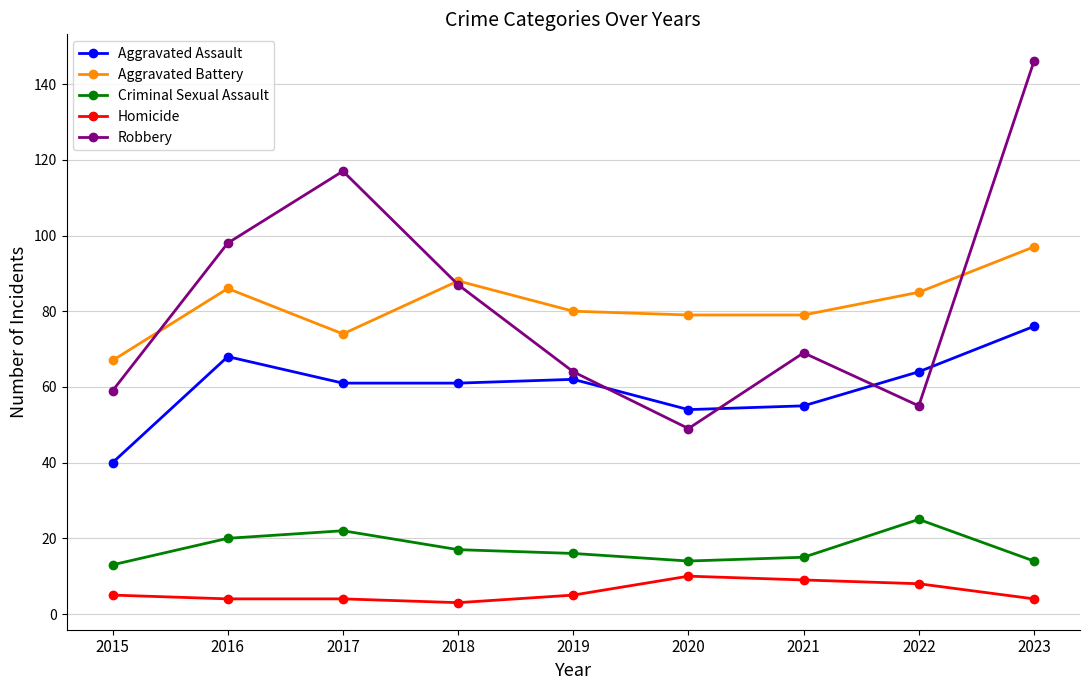

True or false: Aggravated Assault has a value of 62 at 2019.

True